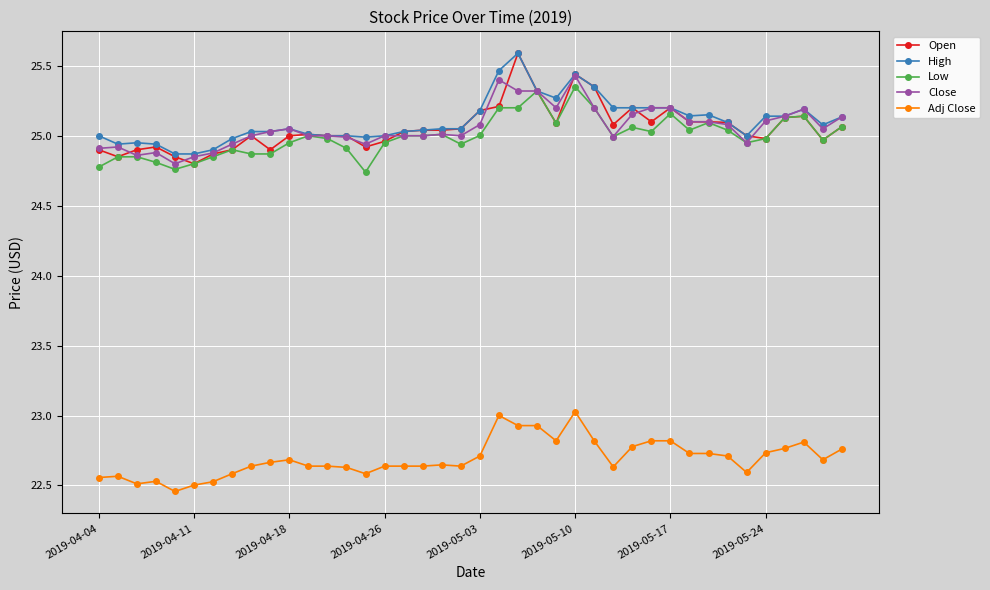

What is the maximum value shown in the chart?

25.6